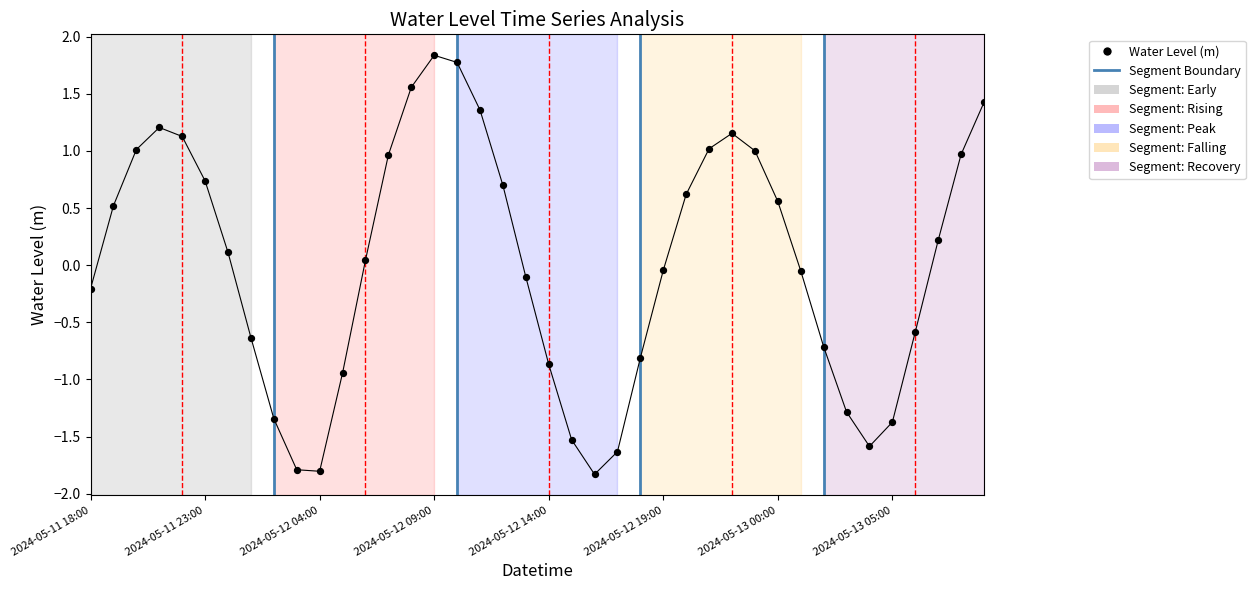

What is the range of Y values (max minus min)?

3.7